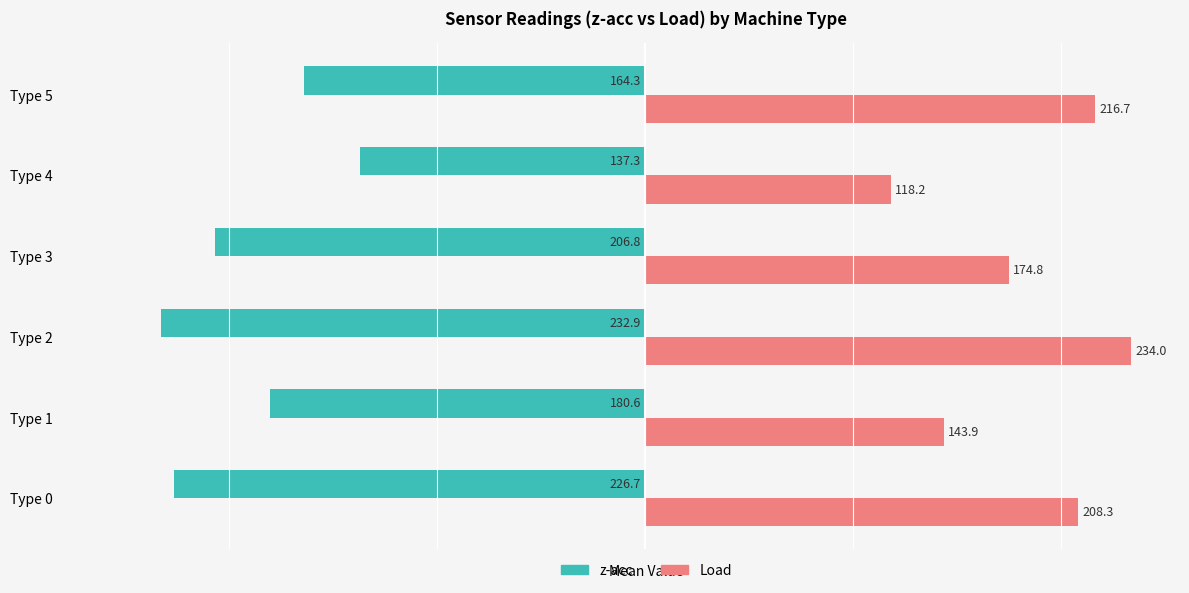

The value of Load at Type 0 is 363.3. True or false?

False